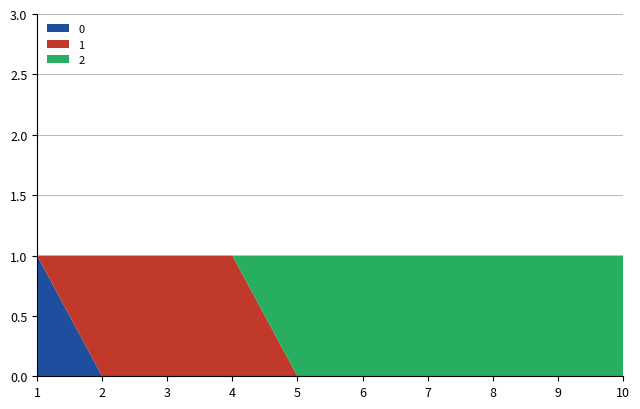

Reading right to left, what are all the values shown in this chart?

0: 0	0	0	0	0	0	0	0	0	1
1: 0	0	0	0	0	0	1	1	1	0
2: 1	1	1	1	1	1	0	0	0	0